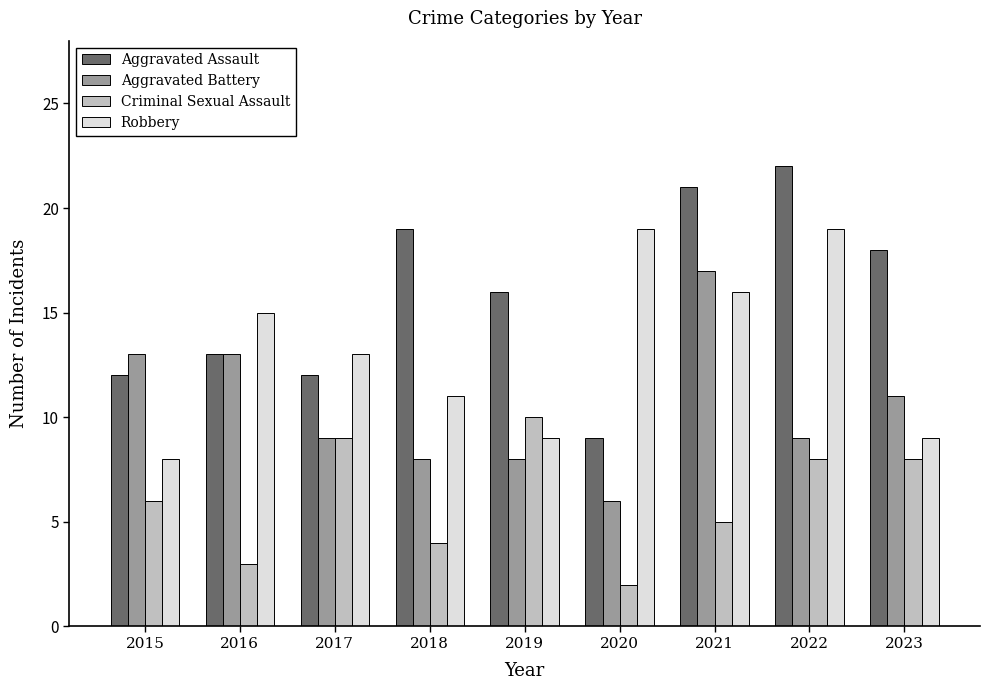

Reading left to right, transcribe all the data shown in this chart.

Aggravated Assault: 2015=12	2016=13	2017=12	2018=19	2019=16	2020=9	2021=21	2022=22	2023=18
Aggravated Battery: 2015=13	2016=13	2017=9	2018=8	2019=8	2020=6	2021=17	2022=9	2023=11
Criminal Sexual Assault: 2015=6	2016=3	2017=9	2018=4	2019=10	2020=2	2021=5	2022=8	2023=8
Robbery: 2015=8	2016=15	2017=13	2018=11	2019=9	2020=19	2021=16	2022=19	2023=9